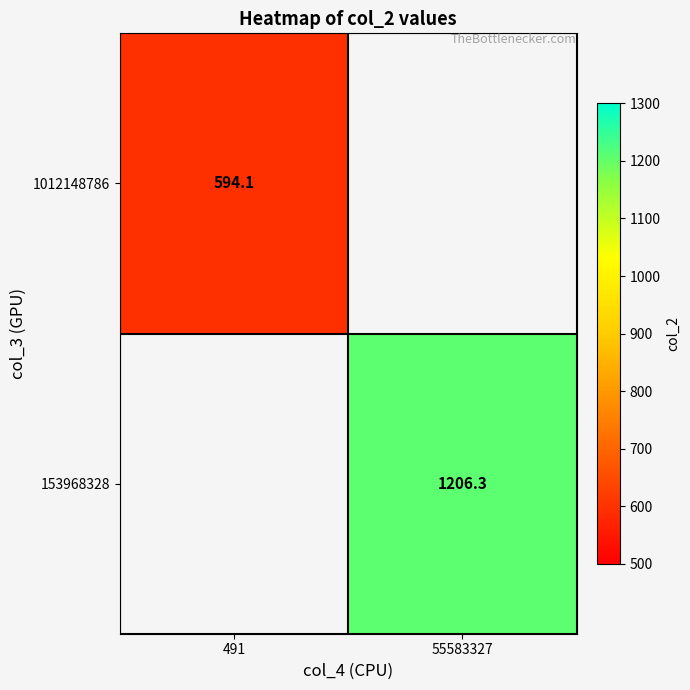

Is the value of 153968328 at 55583327 greater than the value of 1012148786 at 491?

Yes